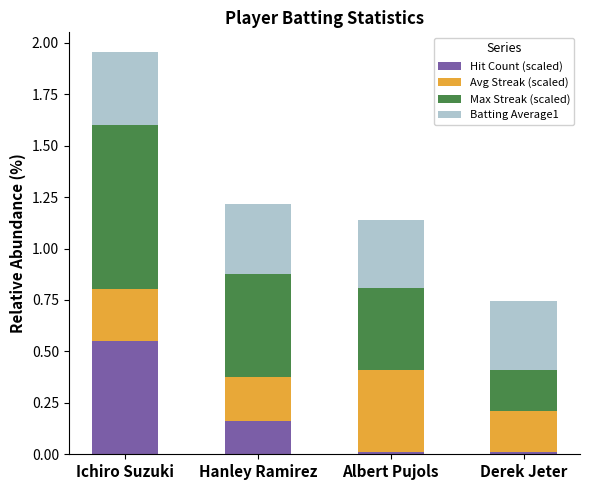

At which category is the sum across all series the highest?

Ichiro Suzuki